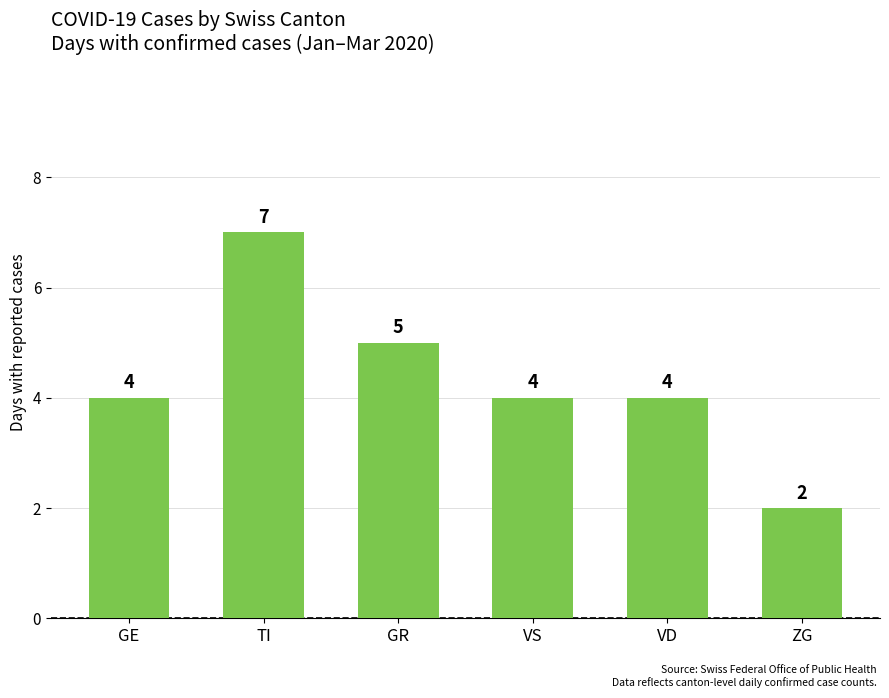

The chart shows a value of 4 at GE. True or false?

True